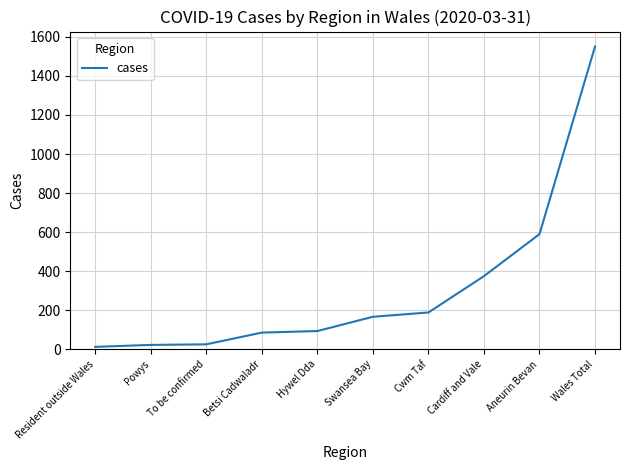

What is the greatest value displayed?

1550